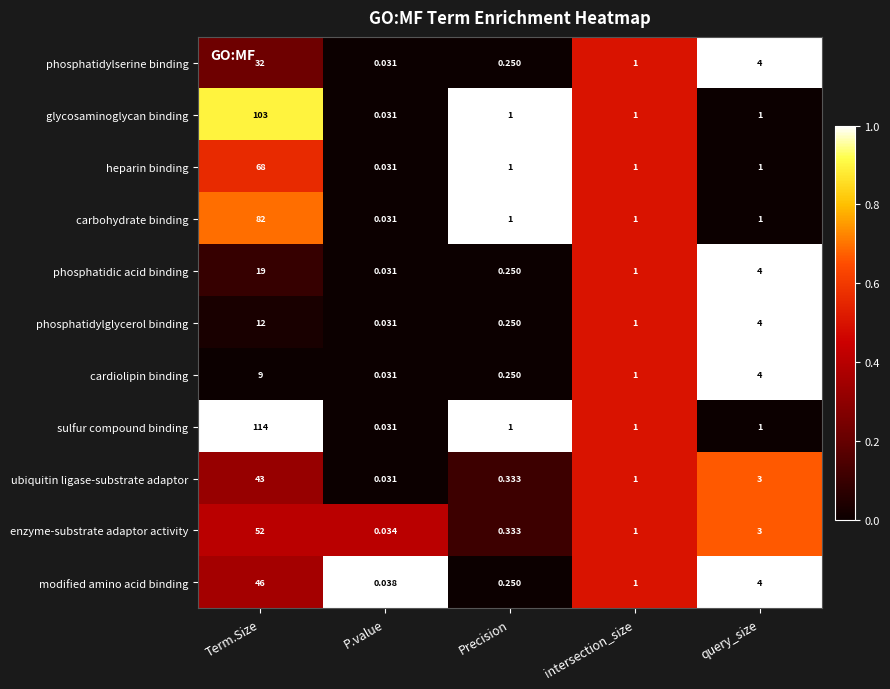

What is the maximum value shown in the chart?

114.0